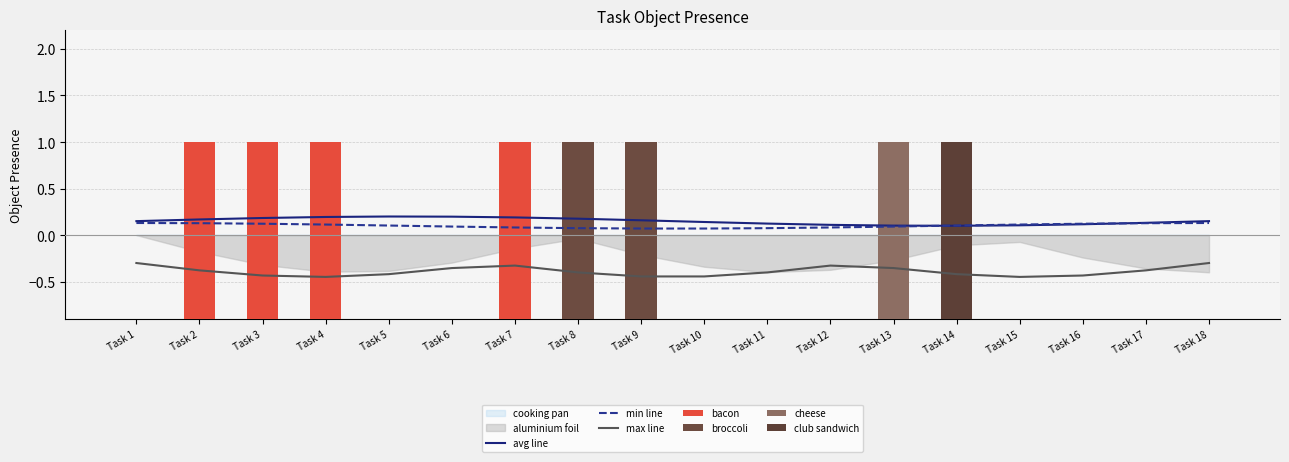

The value of cheese at Task 3 is 0. True or false?

True